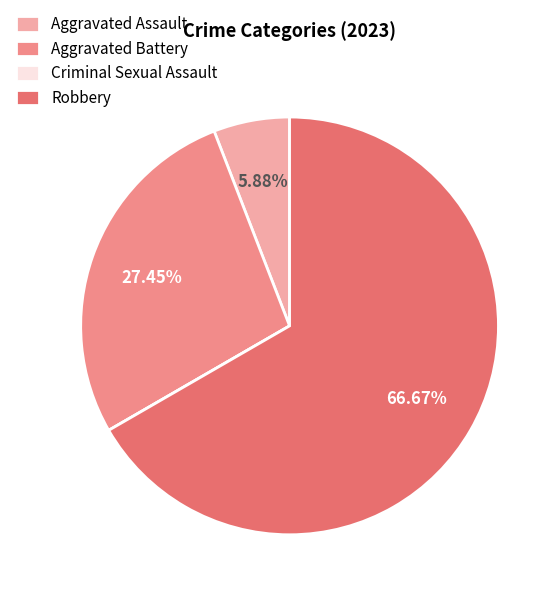

What is the ratio of the value at Robbery to the value at Aggravated Assault?

11.3